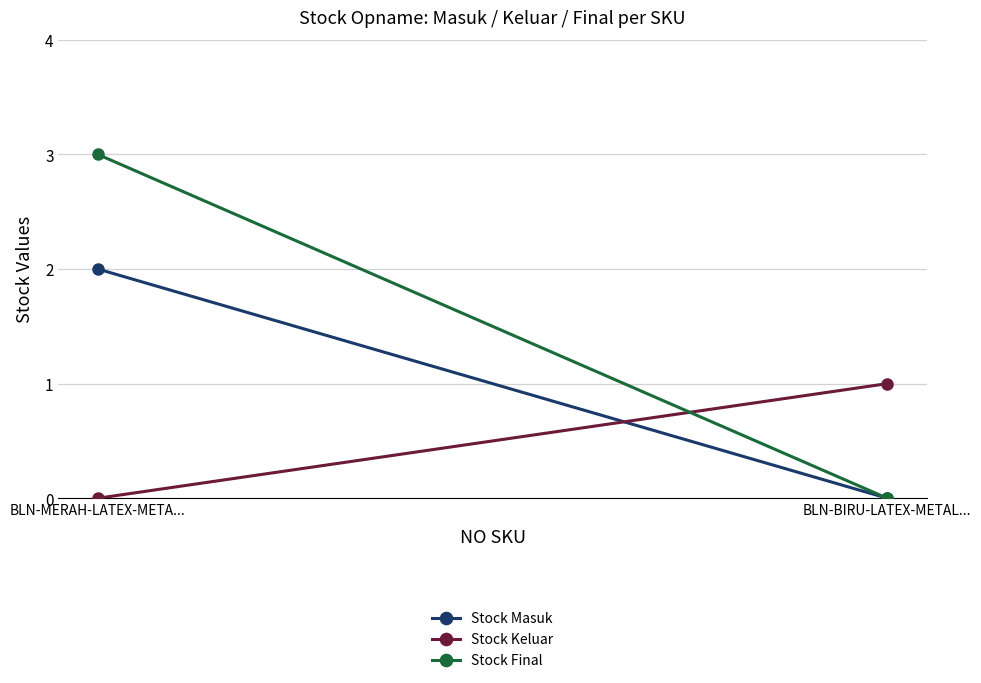

Between BLN-MERAH-LATEX-META... and BLN-BIRU-LATEX-METAL..., which is larger?

BLN-MERAH-LATEX-META...